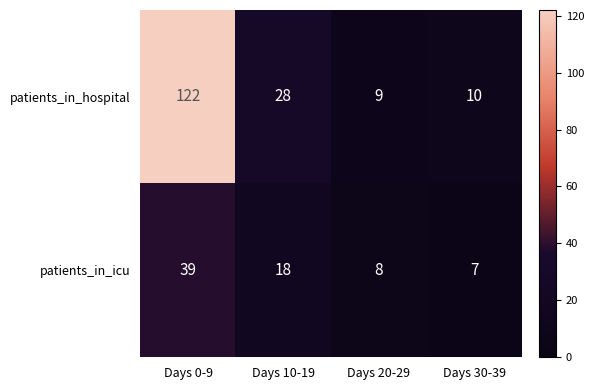

Reading left to right, what are all the values shown in this chart?

patients_in_hospital: Days 0-9=122	Days 10-19=28	Days 20-29=9	Days 30-39=10
patients_in_icu: Days 0-9=39	Days 10-19=18	Days 20-29=8	Days 30-39=7